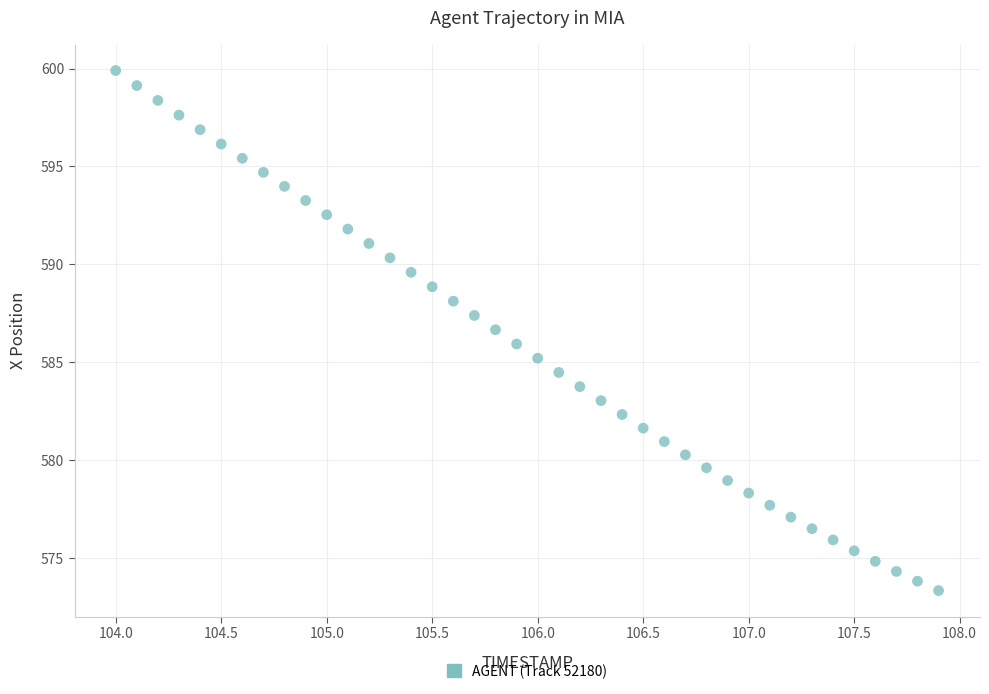

What is the range of X values (max minus min)?

3.9